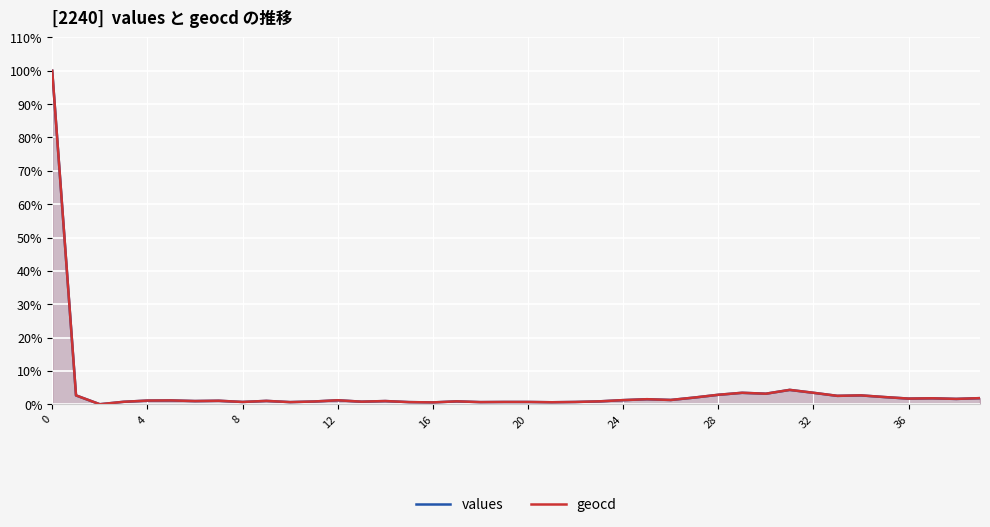

Rank the series by their average value, from highest to lowest.

geocd, values